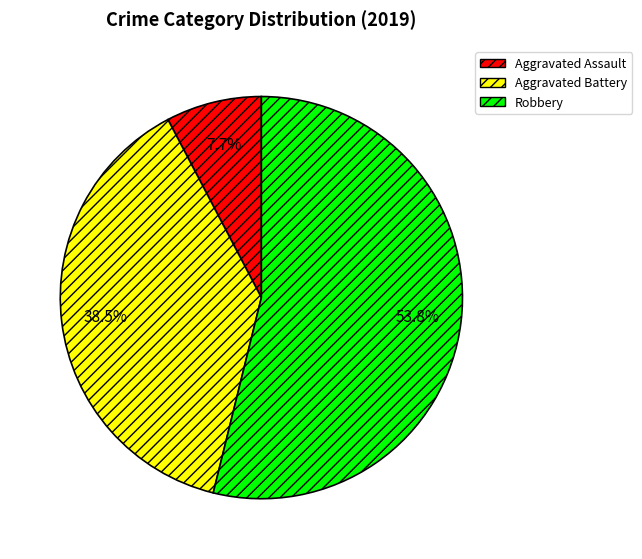

Which has a higher value, Aggravated Assault or Robbery?

Robbery